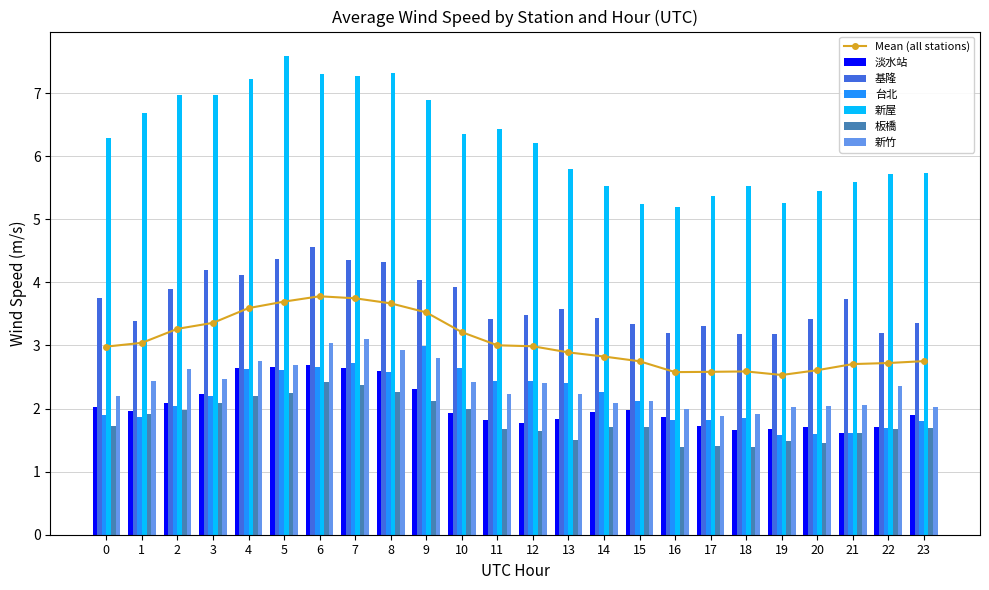

Read the 淡水站 value at 8.

2.6